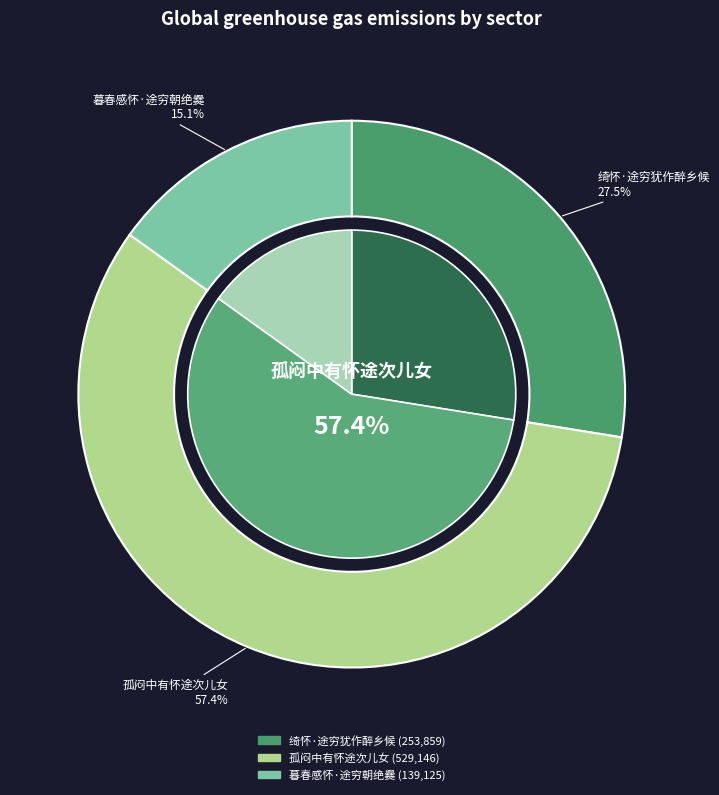

To the nearest percent, what is the average slice percentage?

33%